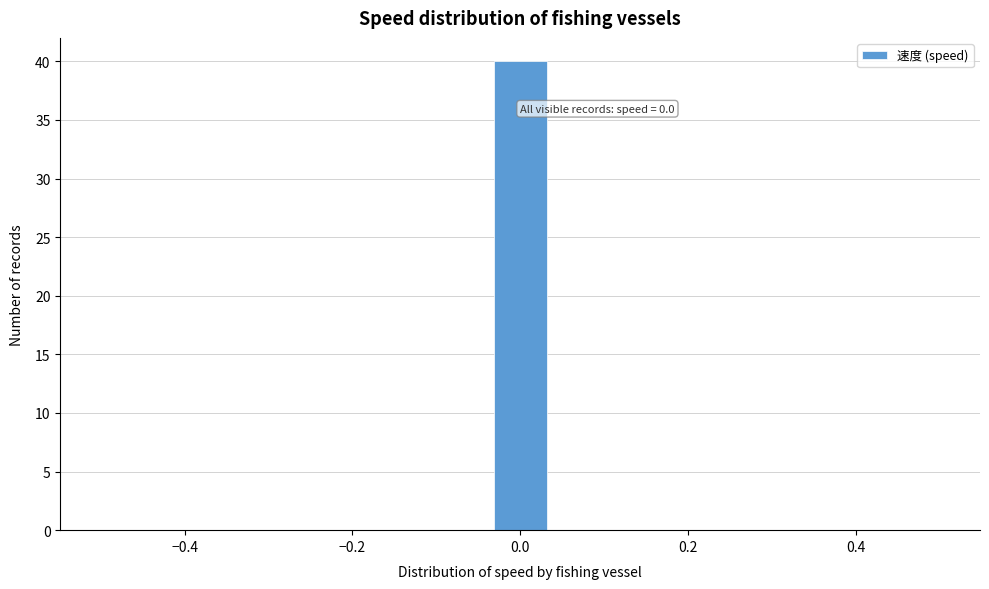

Read against the x-axis, roughly where is the centre of the tallest bar?

0.00